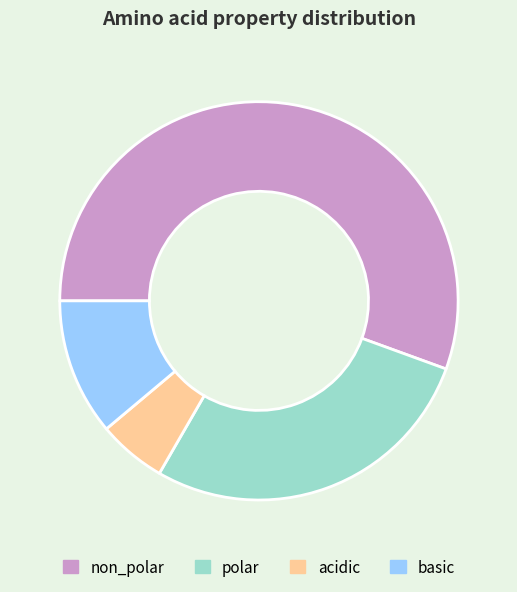

The non_polar slice represents 66% of the pie. True or false?

False